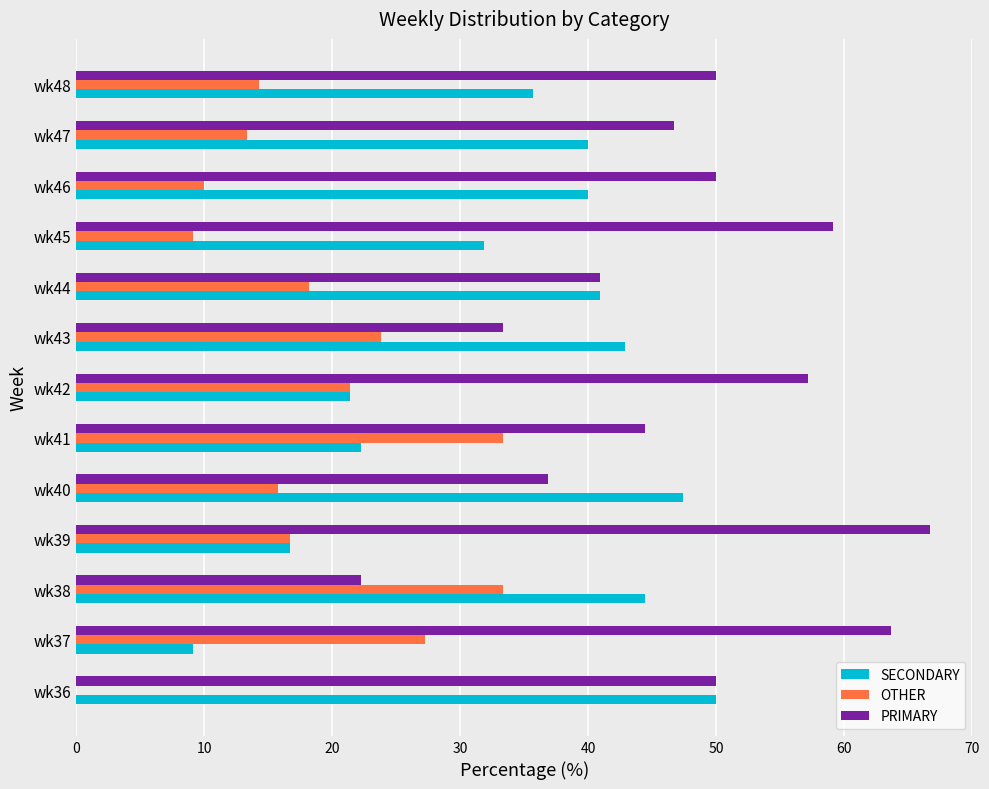

Count the number of categories in the chart.

13